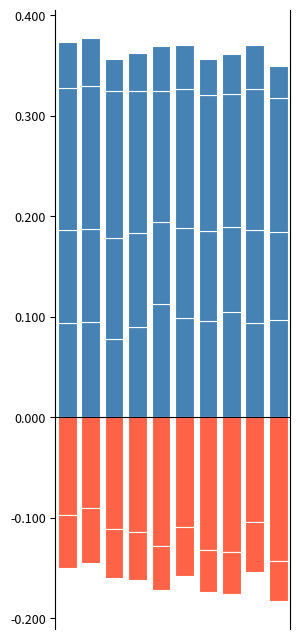

Which category has the lowest value across all series?

9